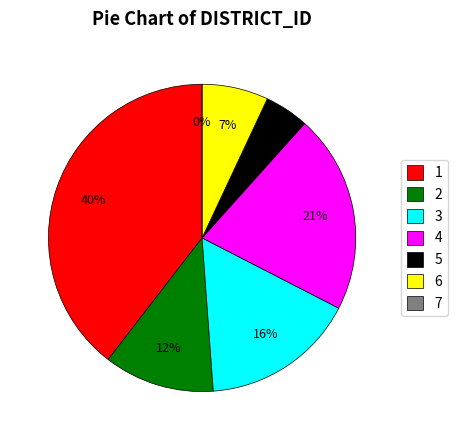

True or false: 6 accounts for 22% of the total.

False